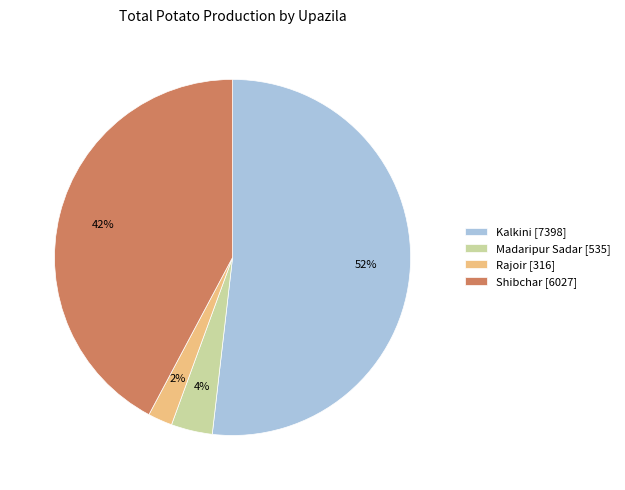

To the nearest percent, what is the difference between the largest and smallest slice percentages?

50%